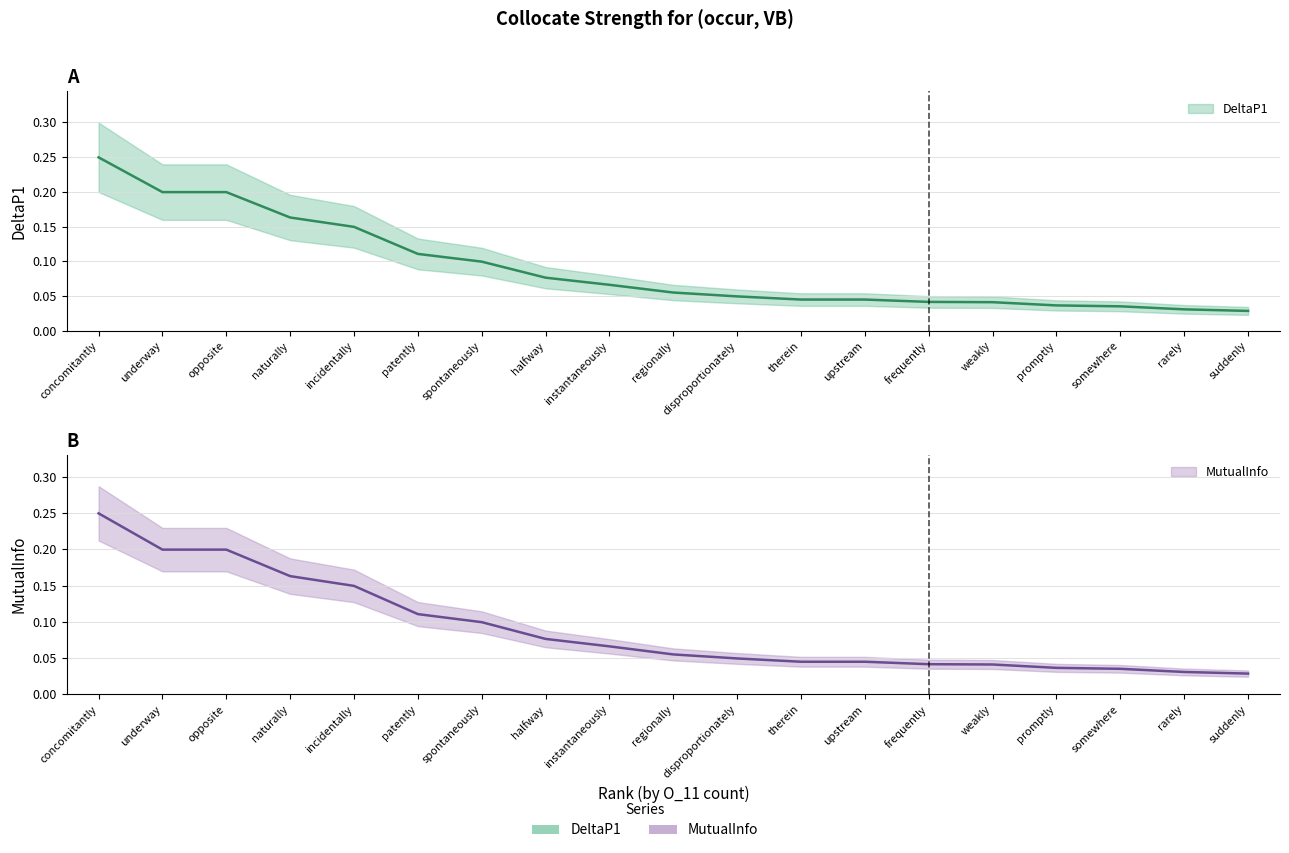

What is the label of the 1st point from the left?

concomitantly